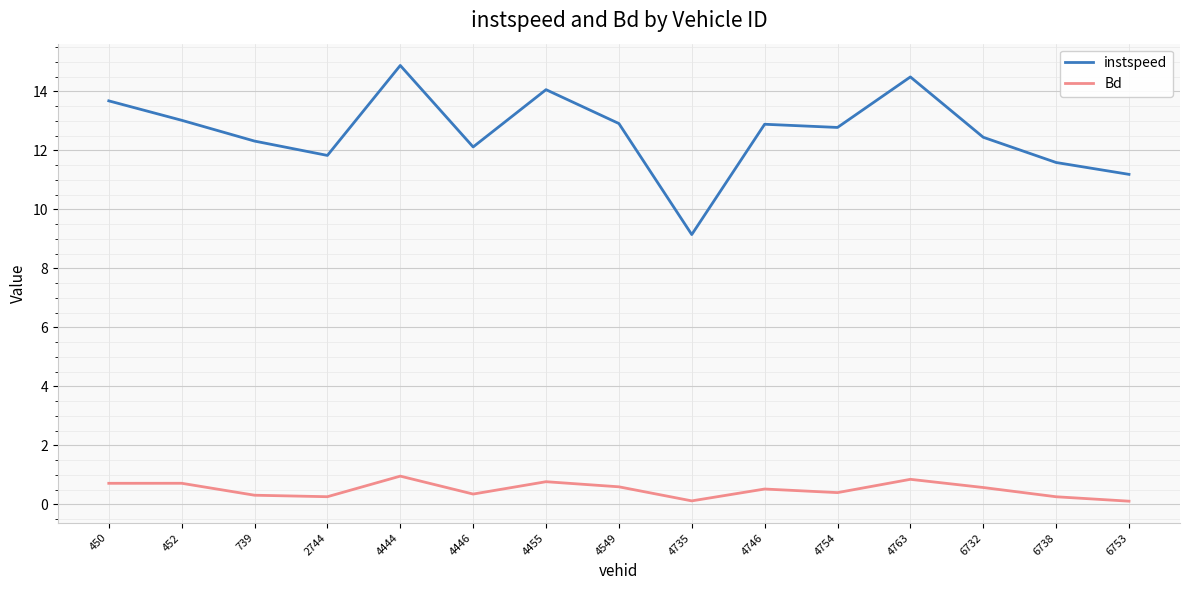

The instspeed series shows 6.5 at 6738. True or false?

False